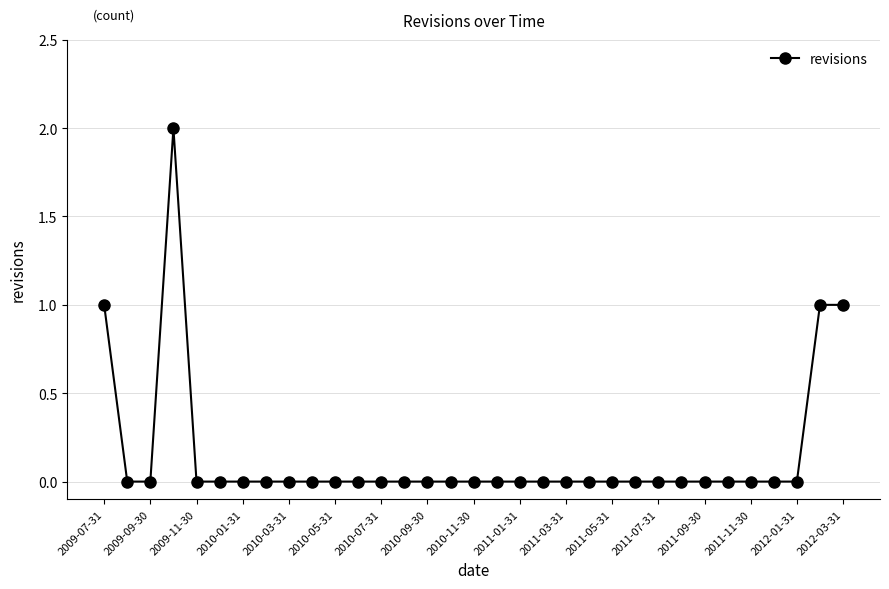

How many values are between 0 and 1?

32